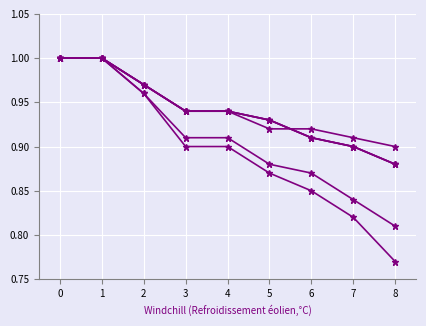

Reading right to left, list all the values displayed in this chart.

Train_Accuracy: 8=0.9	7=0.9	6=0.9	5=0.9	4=0.9	3=0.9	2=1.0	1=1.0	0=1.0
Train_precision_Genuine: 8=0.8	7=0.8	6=0.9	5=0.9	4=0.9	3=0.9	2=1.0	1=1.0	0=1.0
Train_recall_Fraudulent: 8=0.8	7=0.8	6=0.8	5=0.9	4=0.9	3=0.9	2=1.0	1=1.0	0=1.0
Train_recall_macro_avg: 8=0.9	7=0.9	6=0.9	5=0.9	4=0.9	3=0.9	2=1.0	1=1.0	0=1.0
Train_recall_weighted_avg: 8=0.9	7=0.9	6=0.9	5=0.9	4=0.9	3=0.9	2=1.0	1=1.0	0=1.0
Train_f1_score_Genuine: 8=0.9	7=0.9	6=0.9	5=0.9	4=0.9	3=0.9	2=1.0	1=1.0	0=1.0